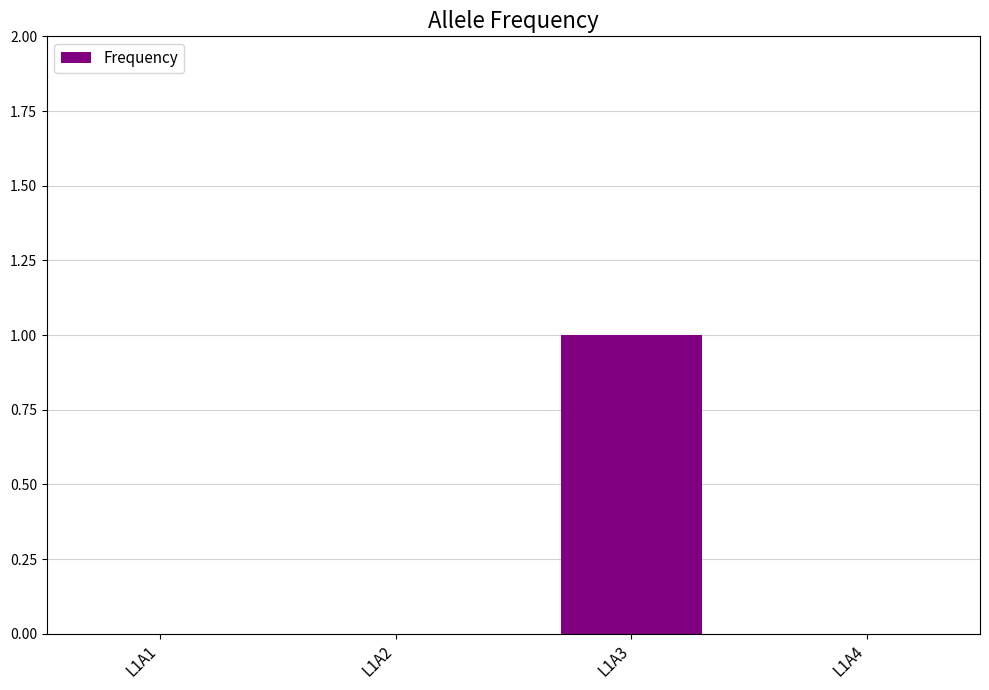

True or false: the data shows 0 at L1A1.

True